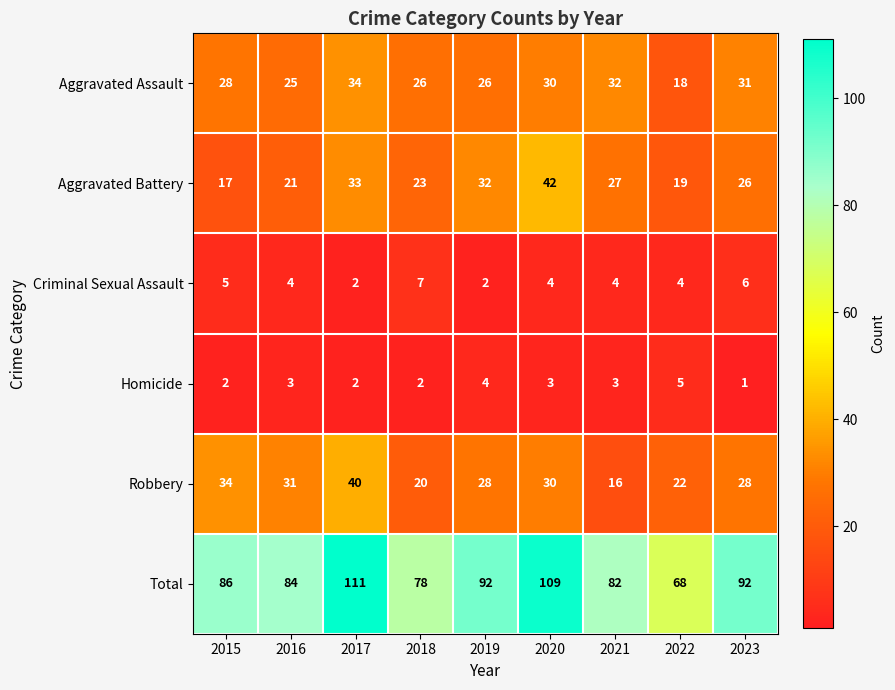

At how many categories does at least one series exceed 17?

9